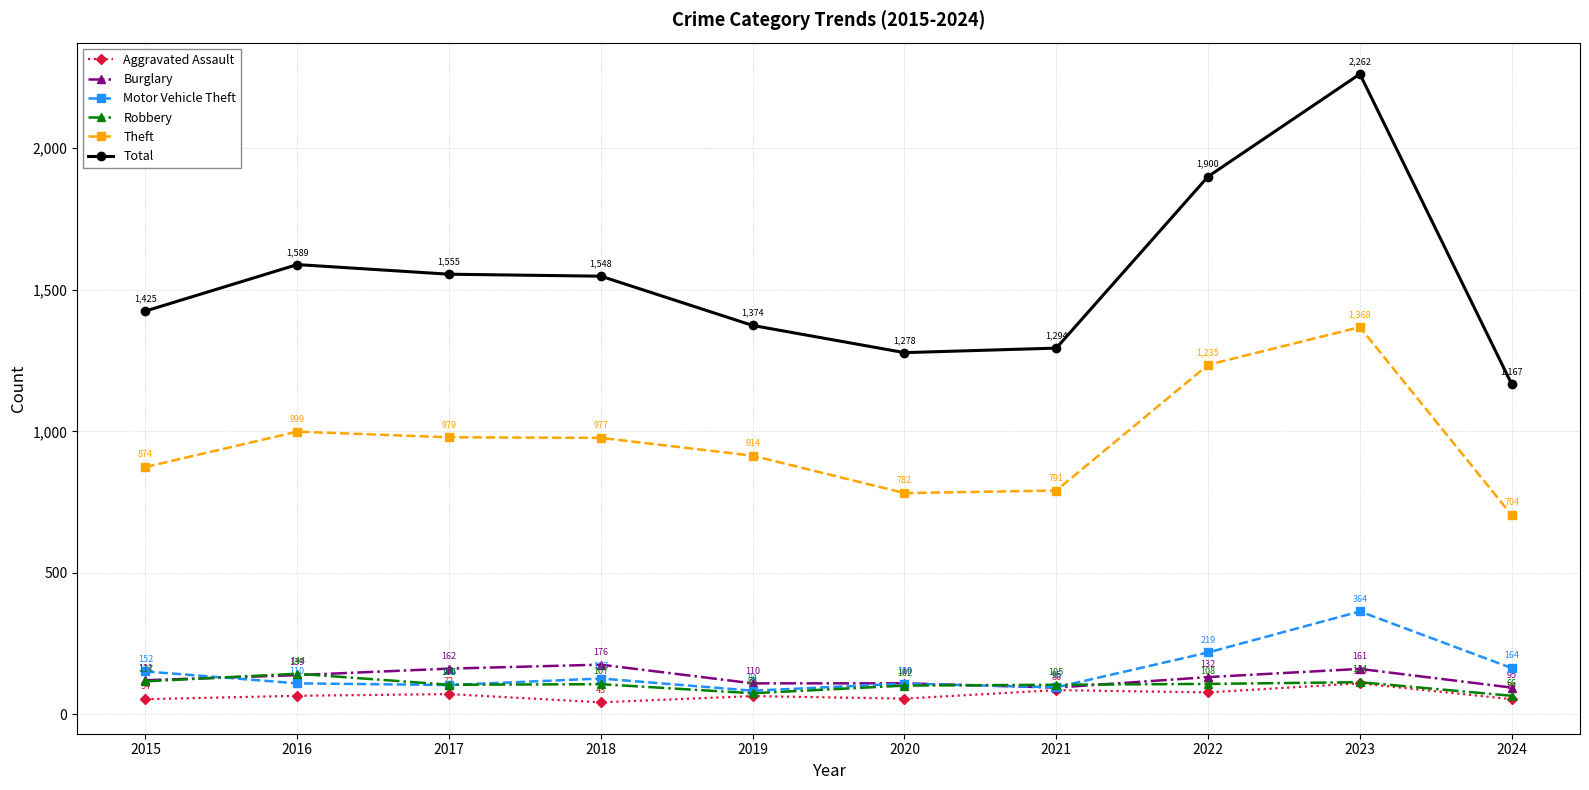

Which series has the largest total across all categories?

Total